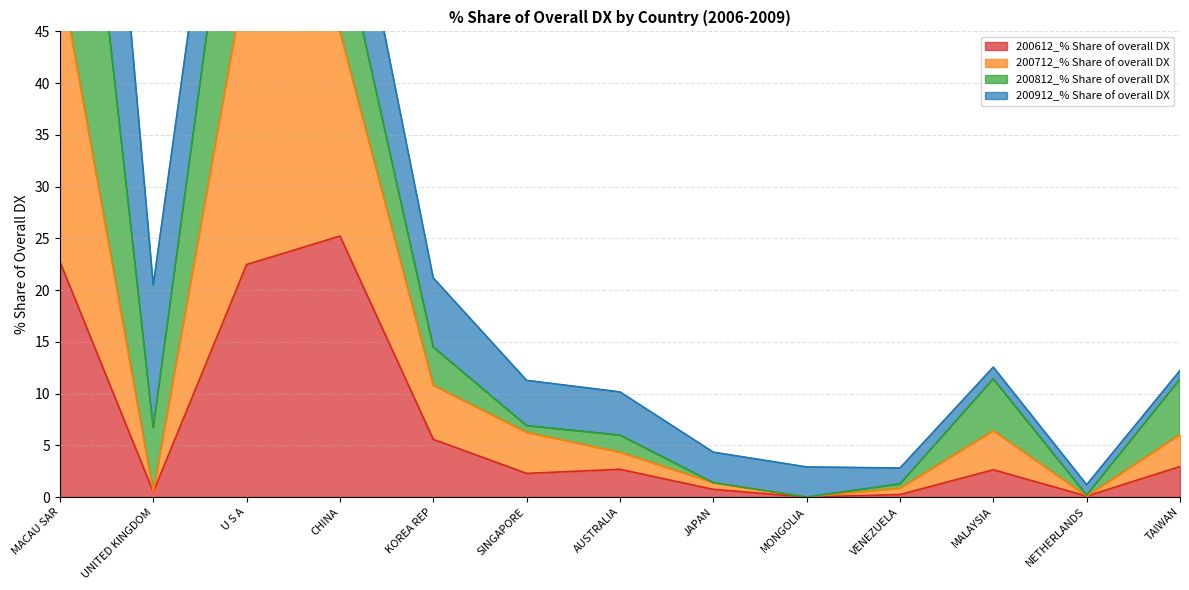

True or false: 200612_% Share of overall DX has a value of 15.4 at CHINA.

False